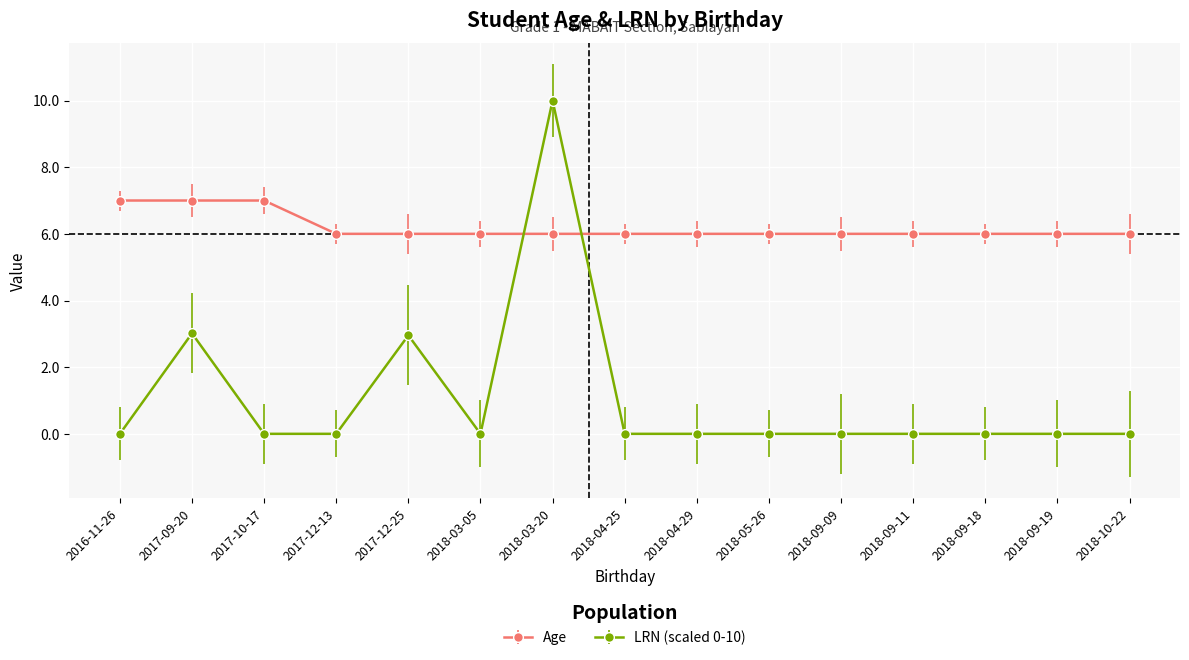

What is the greatest value displayed?

10.0